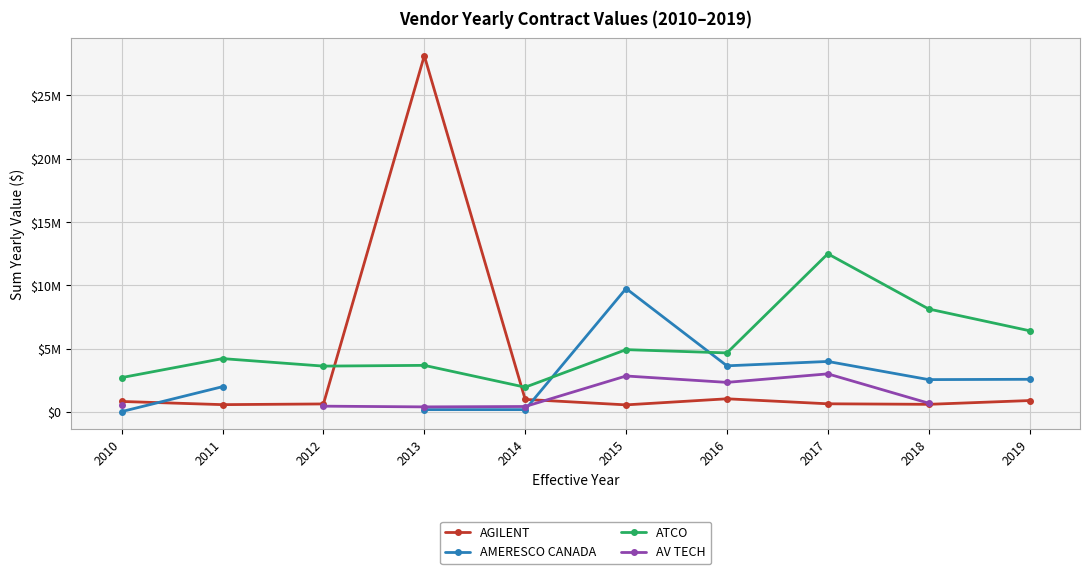

What is the value of the AMERESCO CANADA point at the 9th from the left?

2559694.5